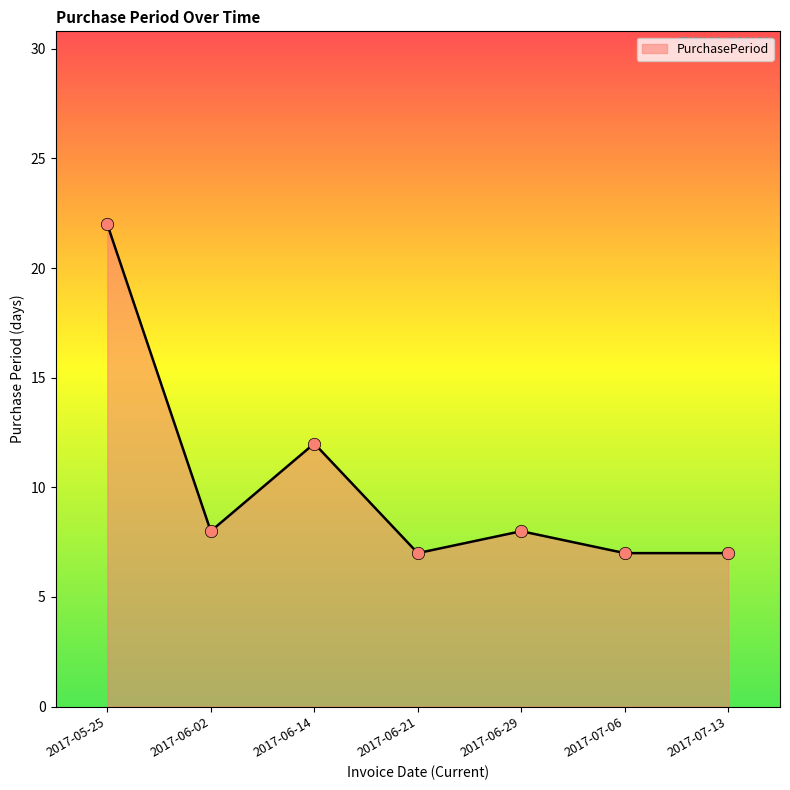

Which has a higher value, 2017-06-14 or 2017-06-02?

2017-06-14